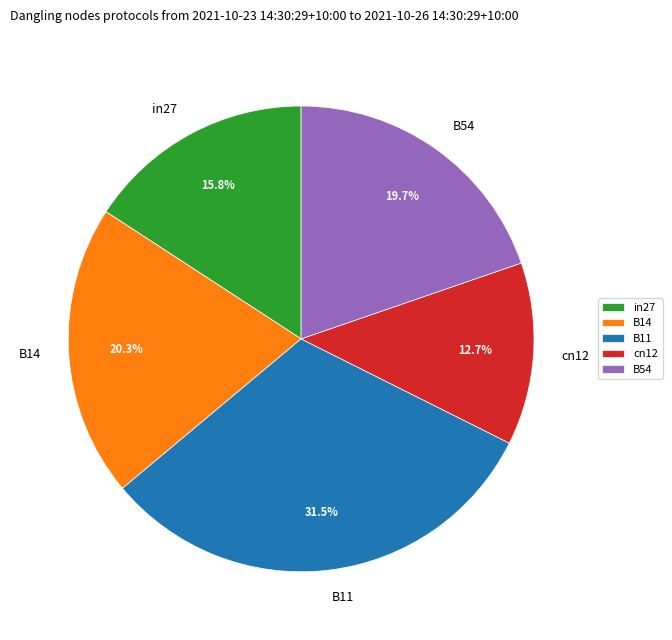

Between cn12 and in27, which is larger?

in27